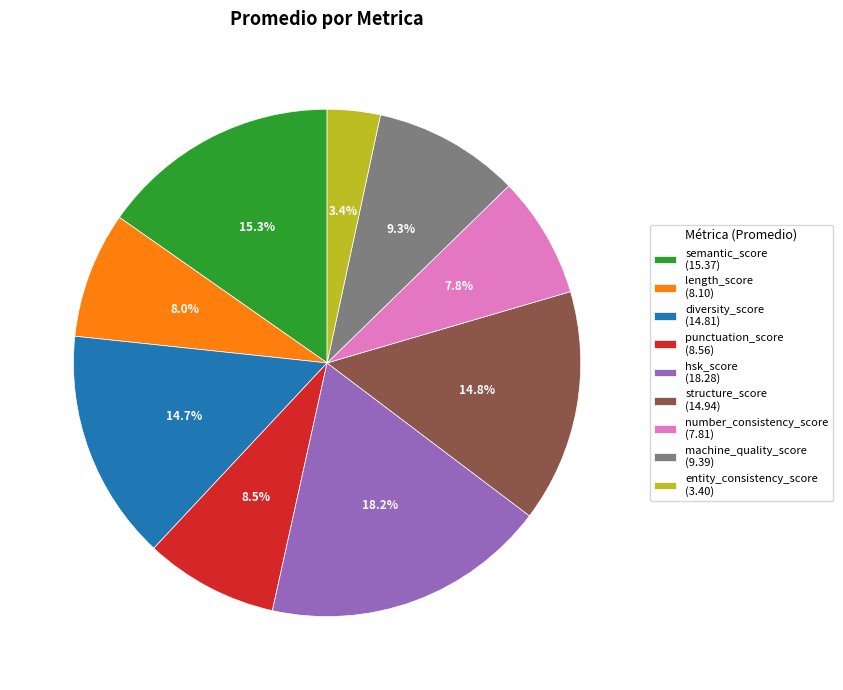

Is punctuation_score the majority of the pie?

No